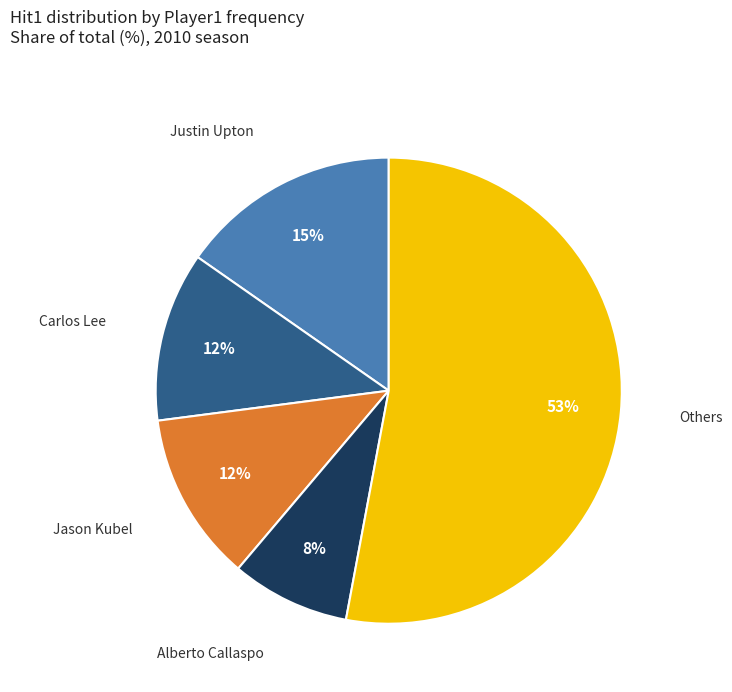

To the nearest percent, what is the difference between the largest and smallest slice percentages?

45%